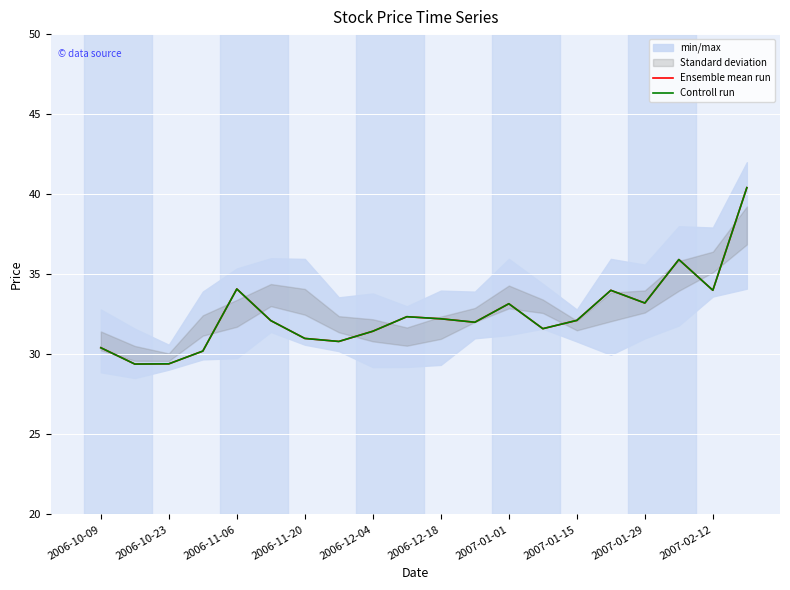

How many data points in Ensemble mean run are above 32?

12